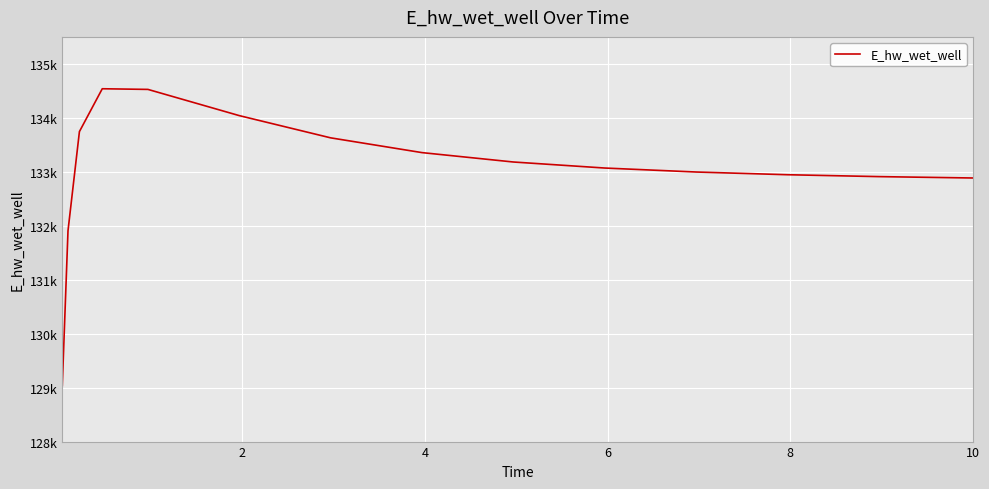

Does the chart have visible grid lines?

Yes